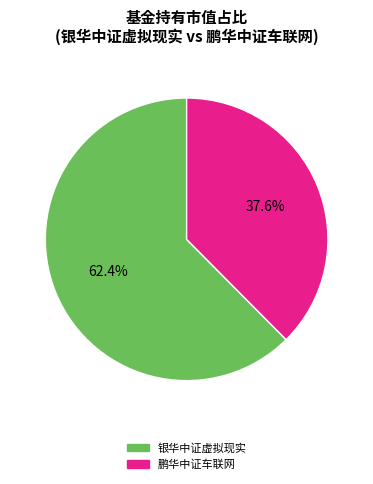

What is the majority slice?

银华中证虚拟现实